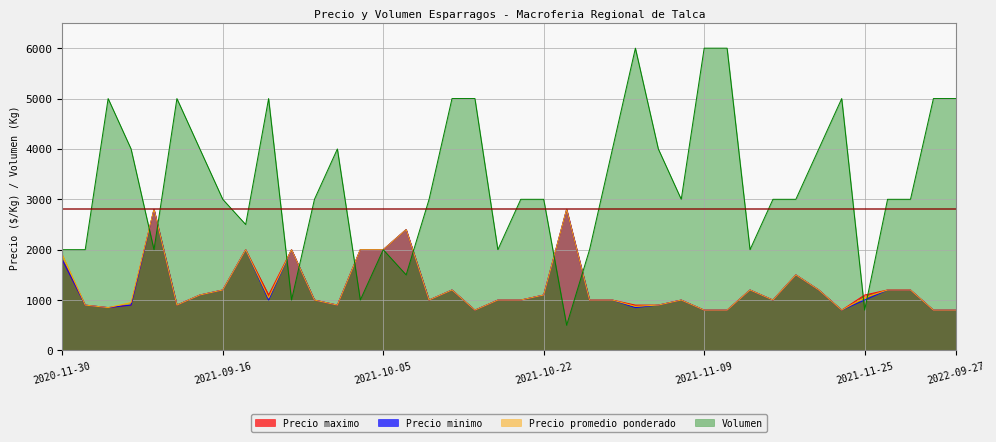

What is the average value of the Precio promedio ponderado series?

1249